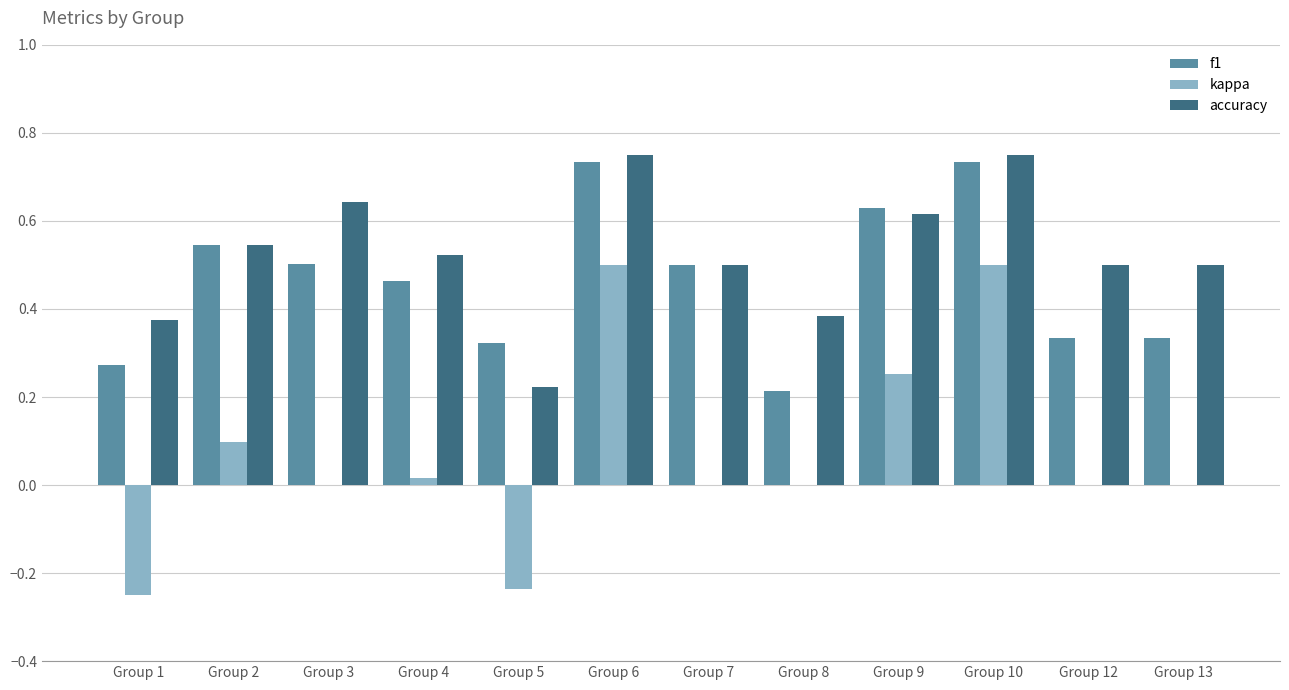

How many accuracy values are between 0 and 1?

12